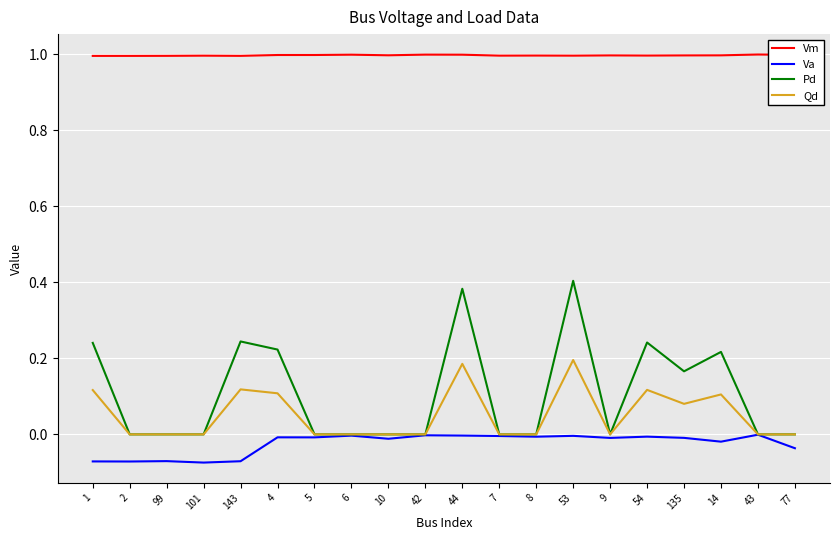

Which series has the largest total across all categories?

Vm